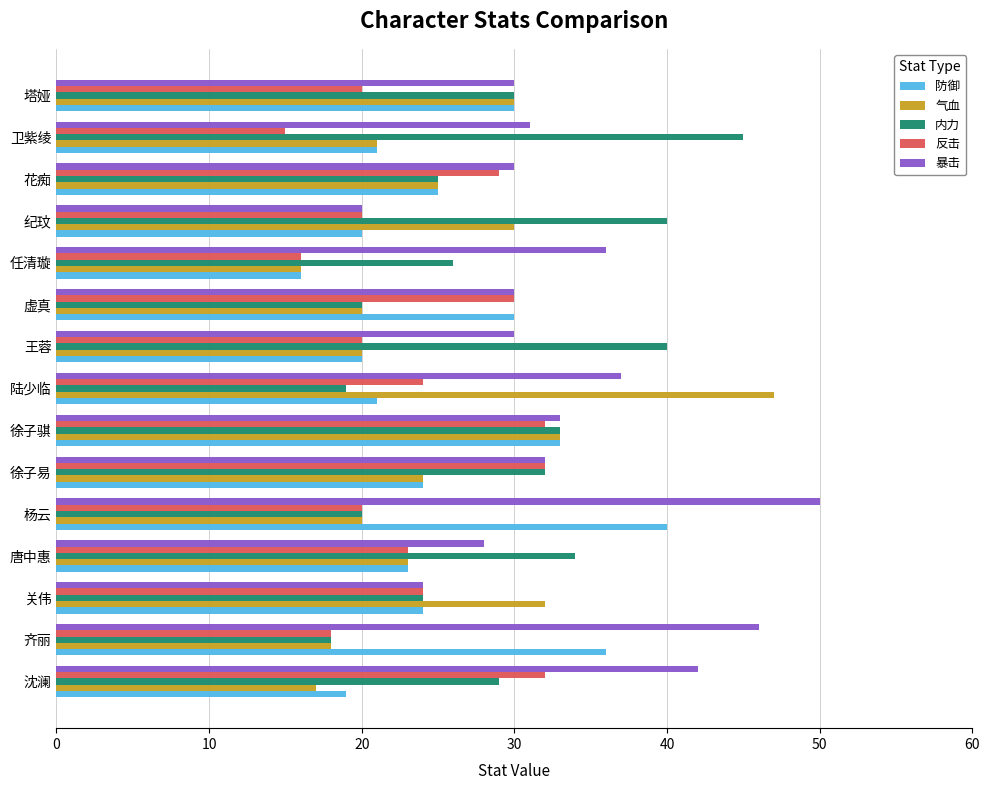

What value does the 暴击 series have at 陆少临, to the nearest 5?

35